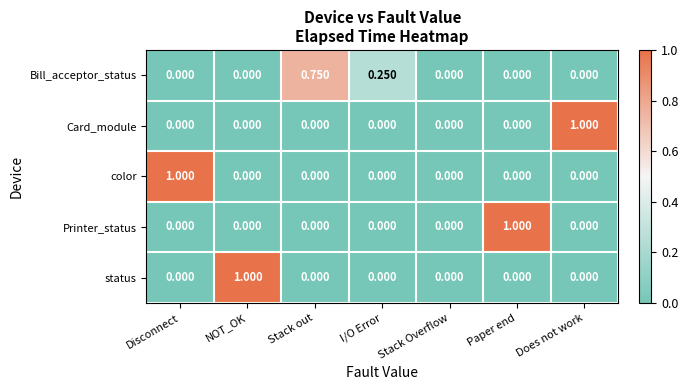

At which label does Printer_status reach its peak?

Paper end